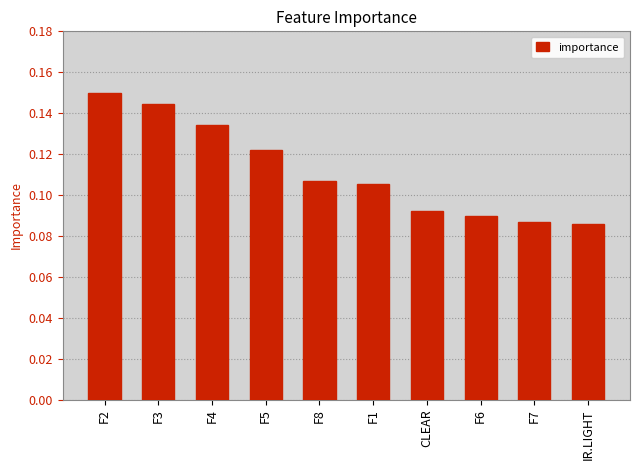

Which category has the highest value across all series?

F2